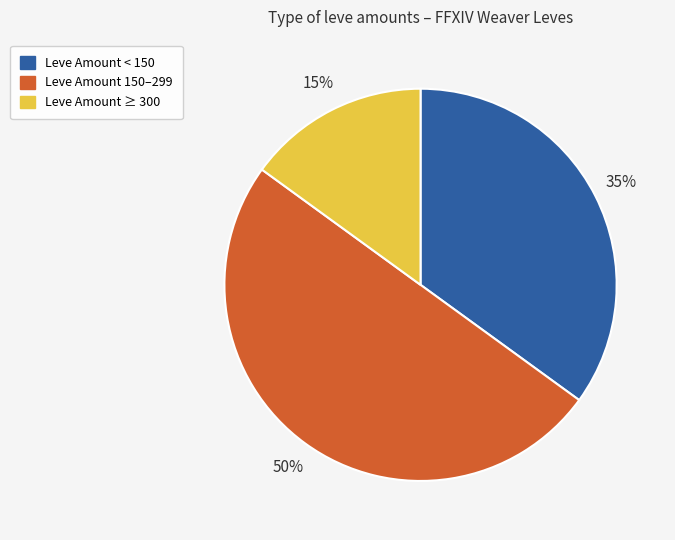

How many segments does this pie chart have?

3